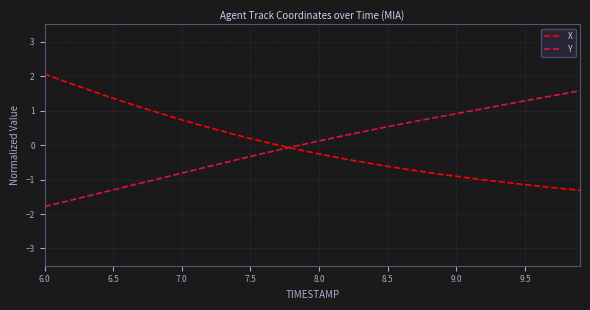

What is the minimum value shown in the chart?

-1.8